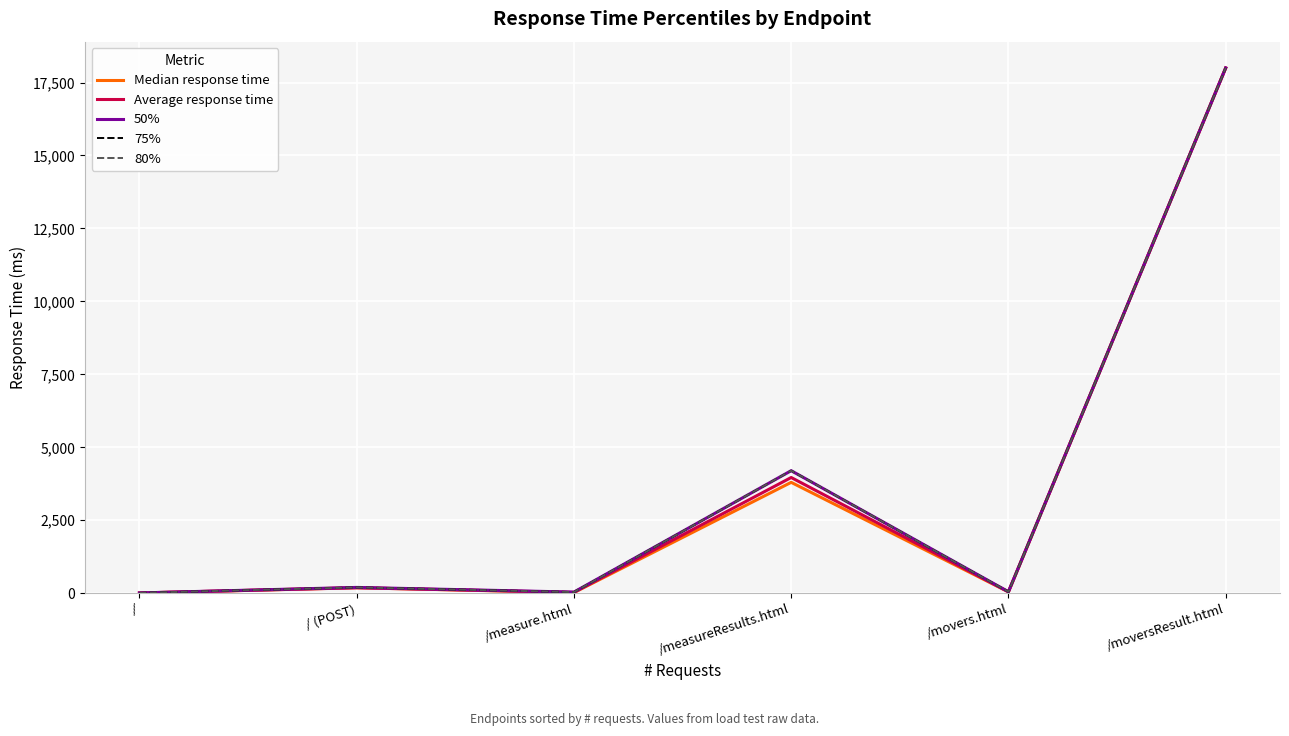

True or false: 80% and Median response time cross at least once.

False